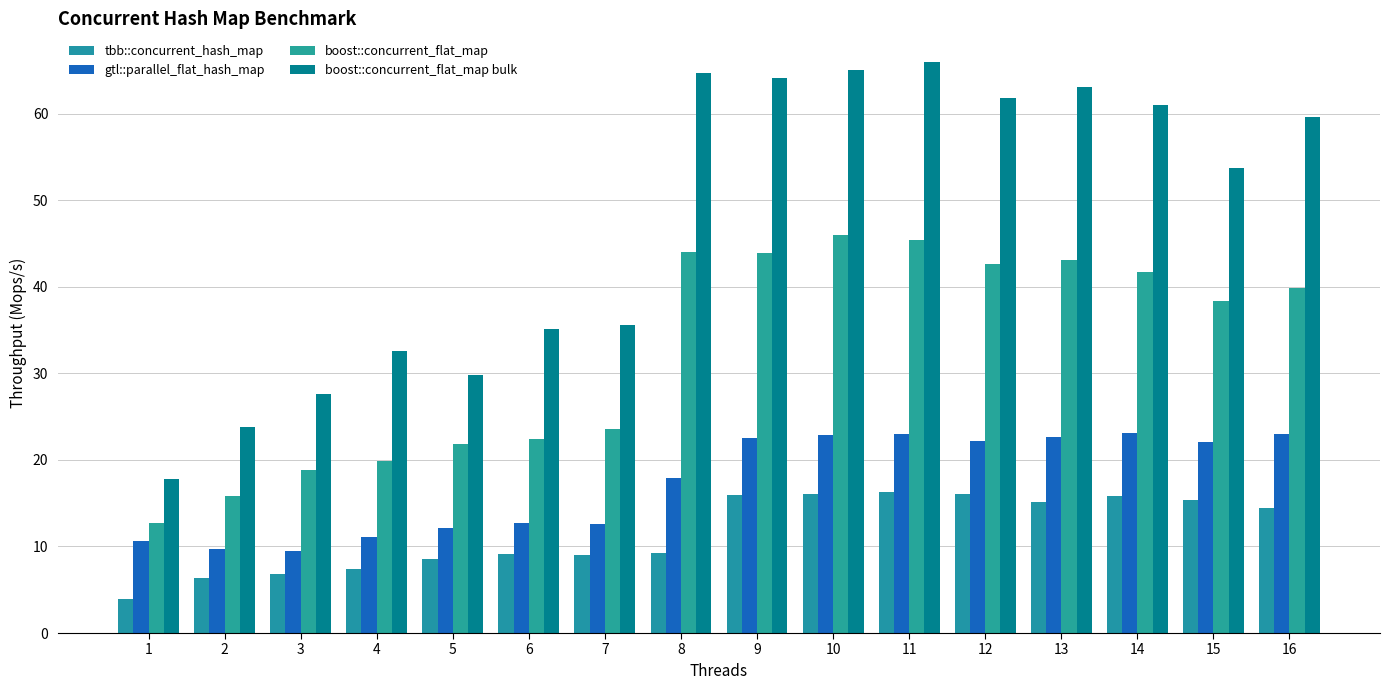

True or false: tbb::concurrent_hash_map has a value of 15.8 at 14.

True